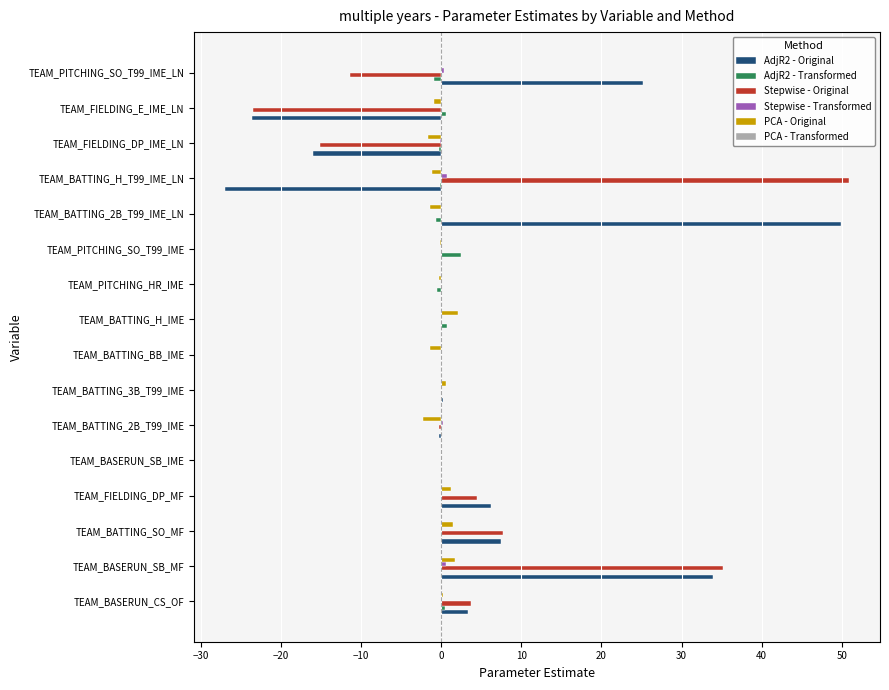

At which label is Stepwise - Original closest to 13?

TEAM_BATTING_SO_MF